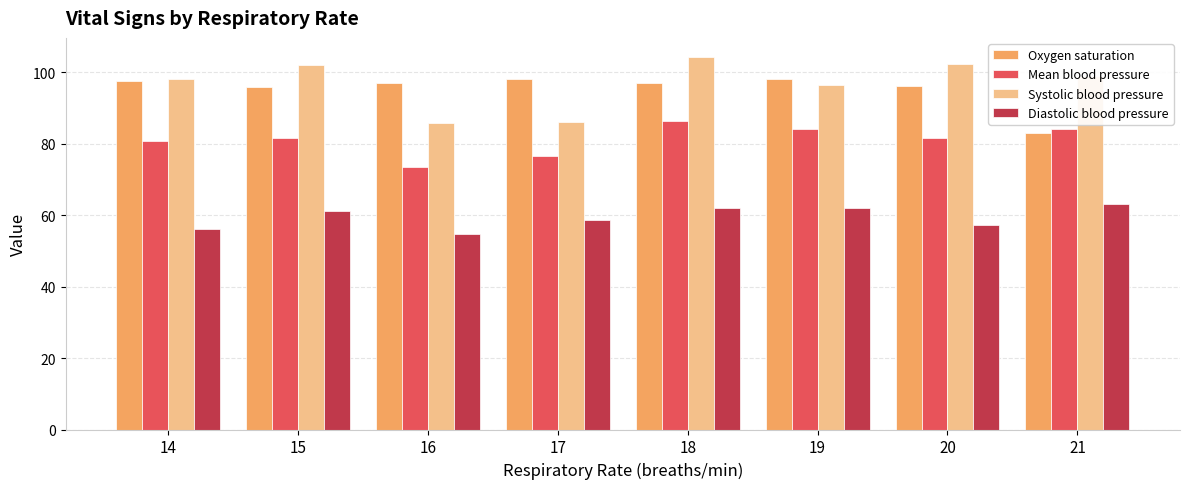

What is the smallest value displayed?

54.7